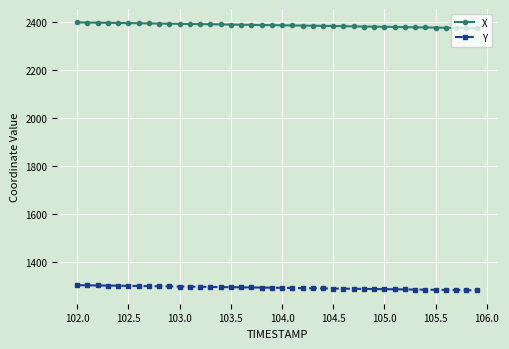

At how many categories does at least one series exceed 1639?

40